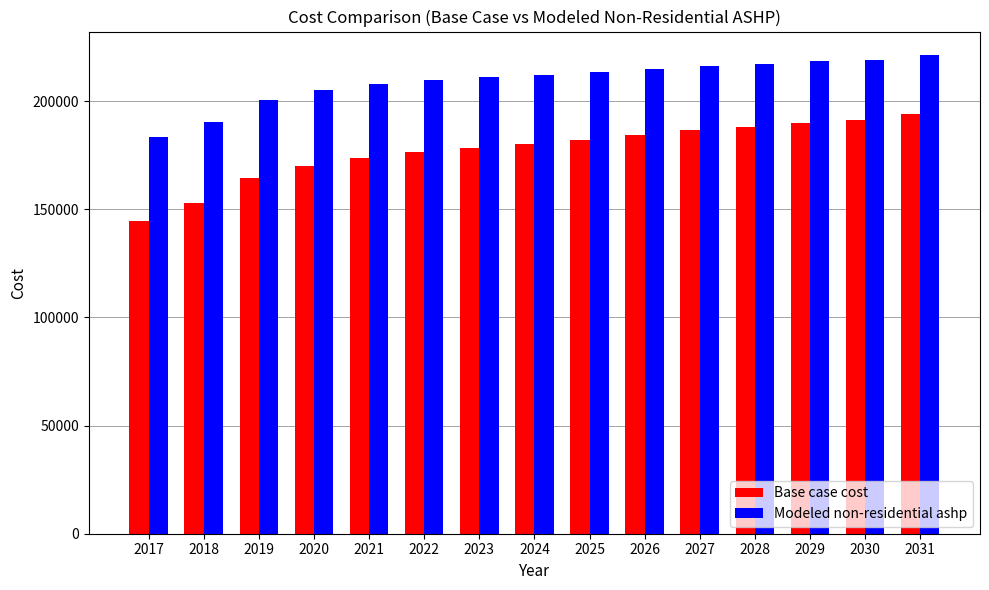

What is the approximate value of Base case cost at 2023?

178462.0